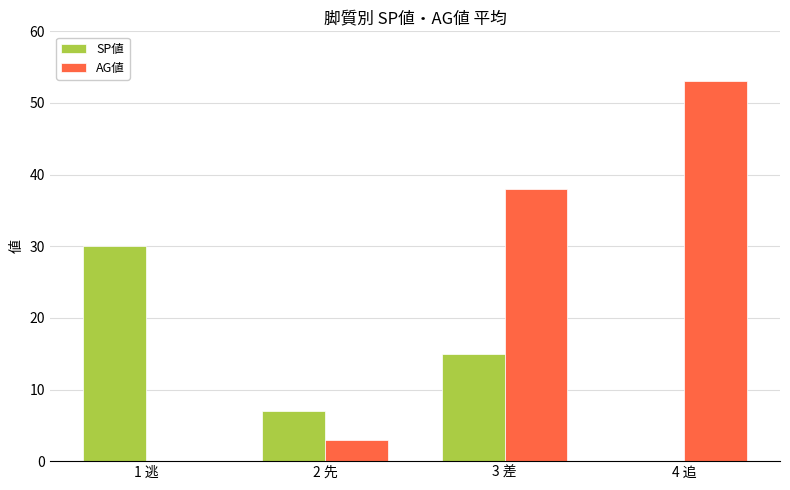

What is the sum of the SP値 values at 4 追 and 1 逃?

30